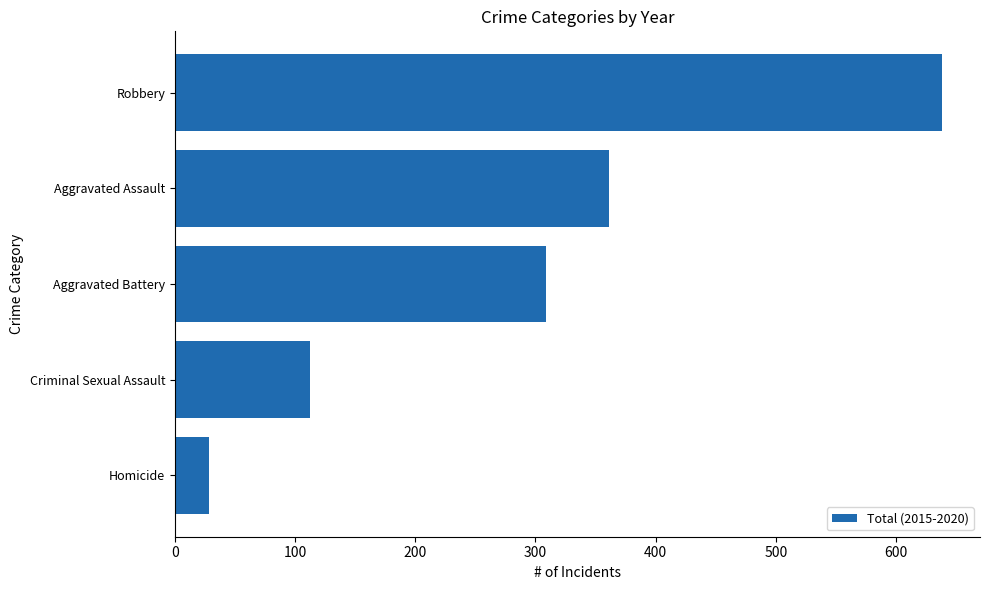

Reading top to bottom, what are all the values shown in this chart?

Robbery=638	Aggravated Assault=361	Aggravated Battery=309	Criminal Sexual Assault=112	Homicide=28